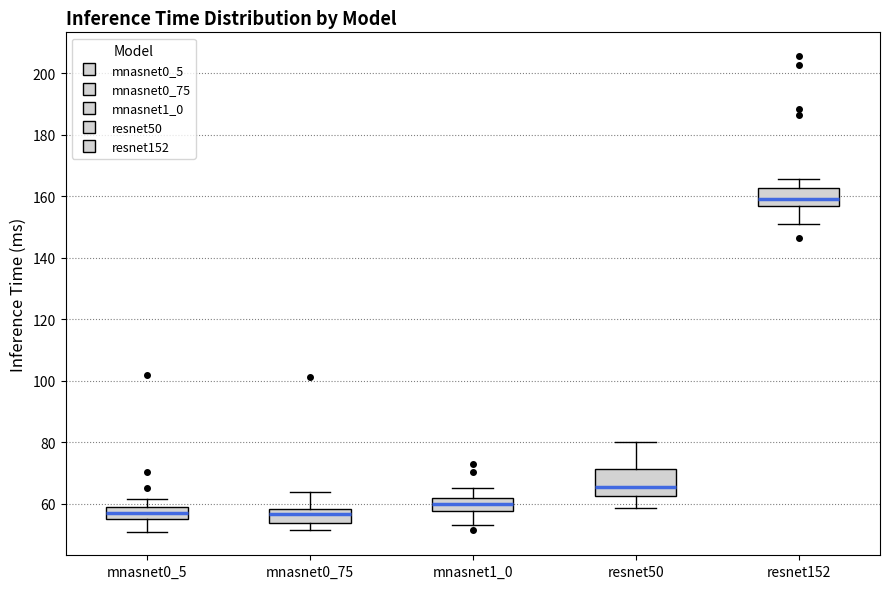

Reading left to right, read every box against the y-axis: the position of its median line, the range the box covers, and the ends of its whiskers. The values are not printed on the chart, so give them approximately, as read against the axis.

mnasnet0_5: median 56, box 54 to 58, whiskers 50 to 62
mnasnet0_75: median 56, box 54 to 58, whiskers 52 to 64
mnasnet1_0: median 60, box 58 to 62, whiskers 54 to 66
resnet50: median 66, box 62 to 72, whiskers 58 to 80
resnet152: median 160, box 156 to 162, whiskers 150 to 166